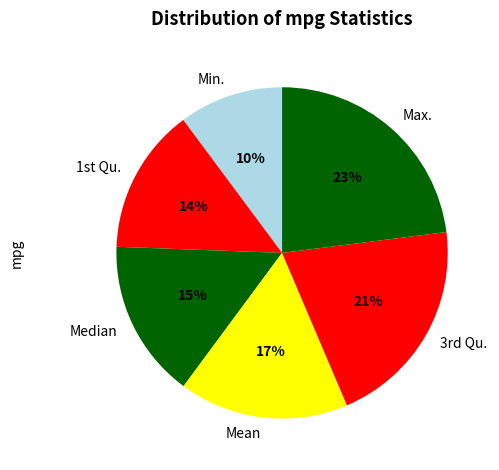

Which slice is the largest?

Max.